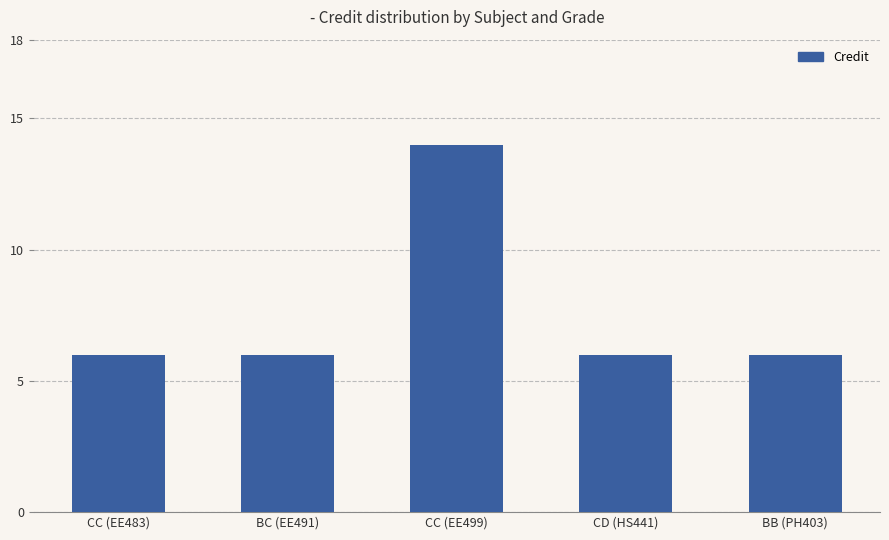

What position from the left is CD (HS441)?

4